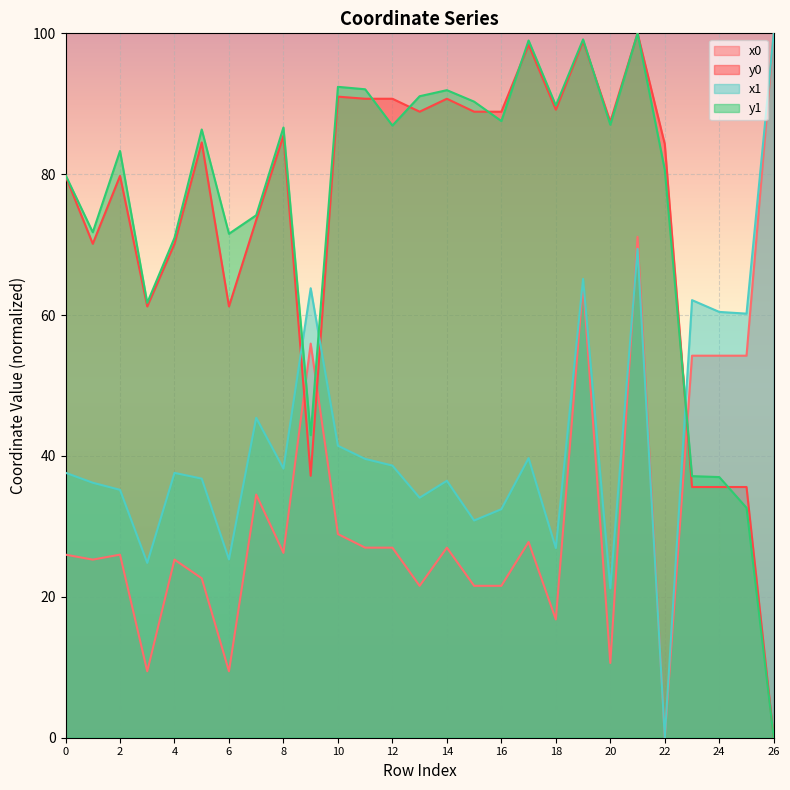

How many interior local valleys does the y1 series have?

8